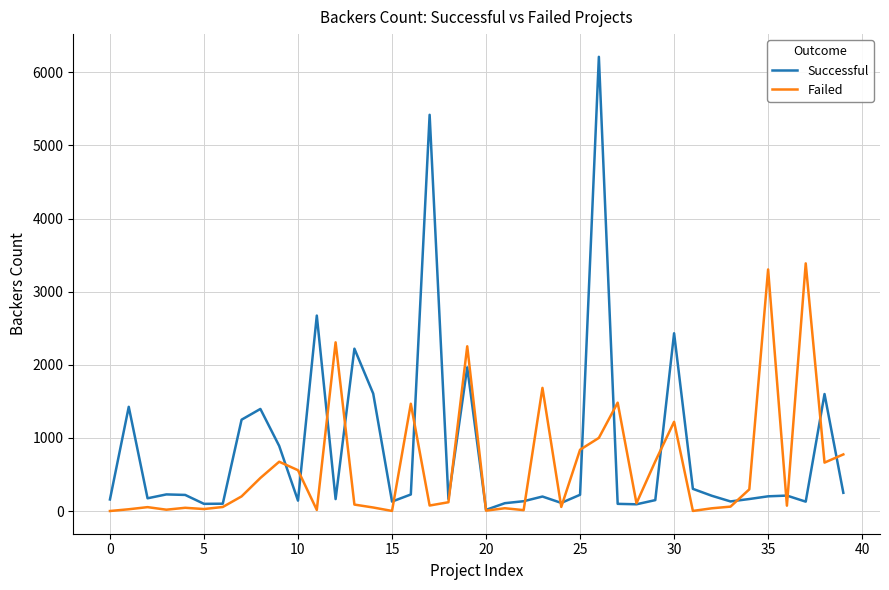

Which series has the largest range (max minus min)?

Successful